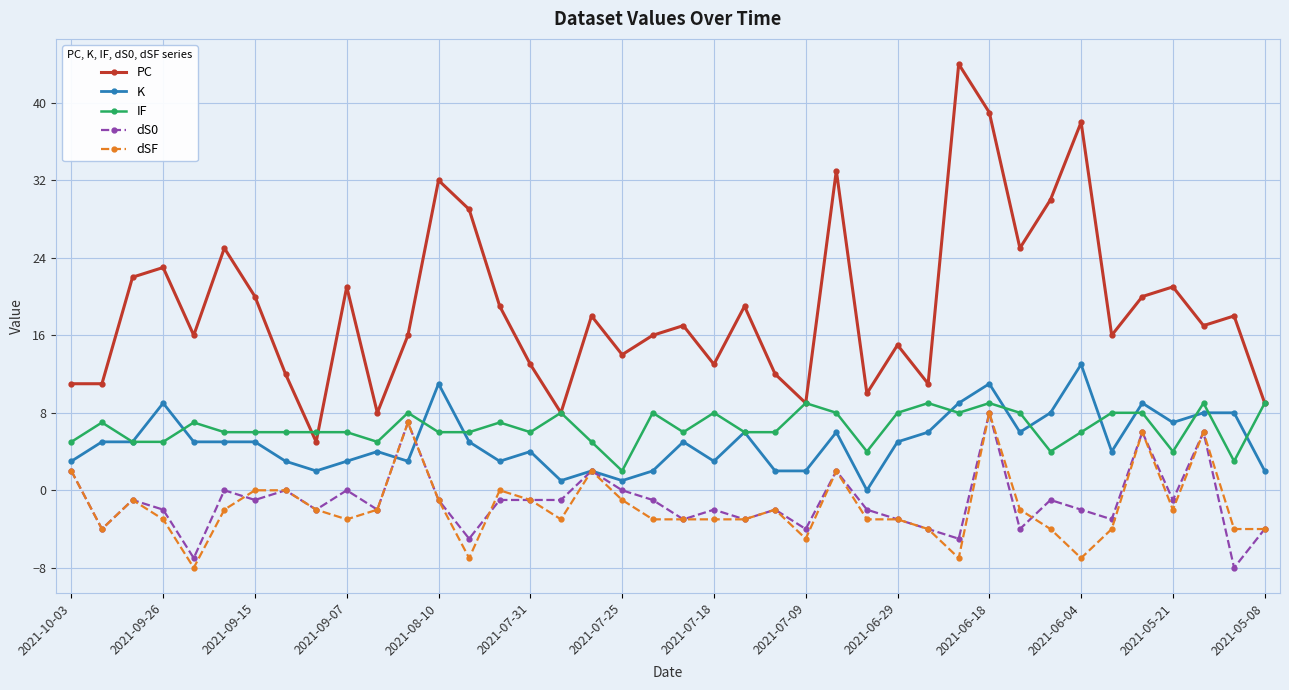

Does the chart display data point markers on the line(s)?

Yes